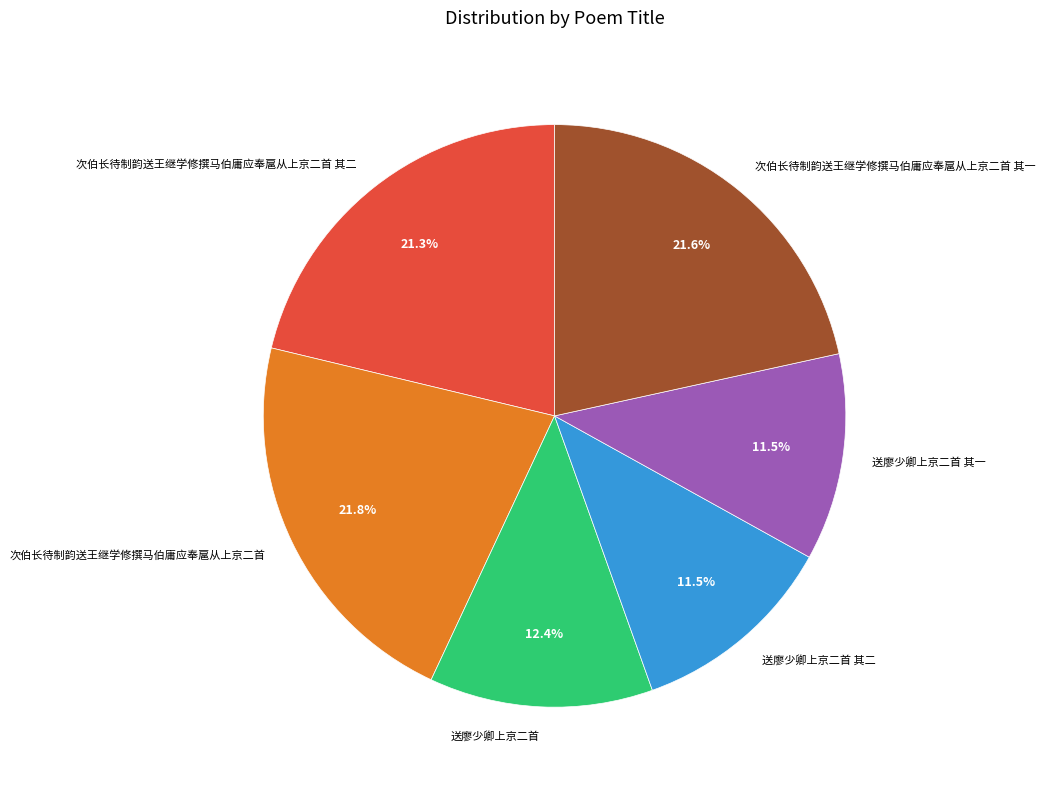

Does 次伯长待制韵送王继学修撰马伯庸应奉扈从上京二首 其二 account for over 50% of the chart?

No